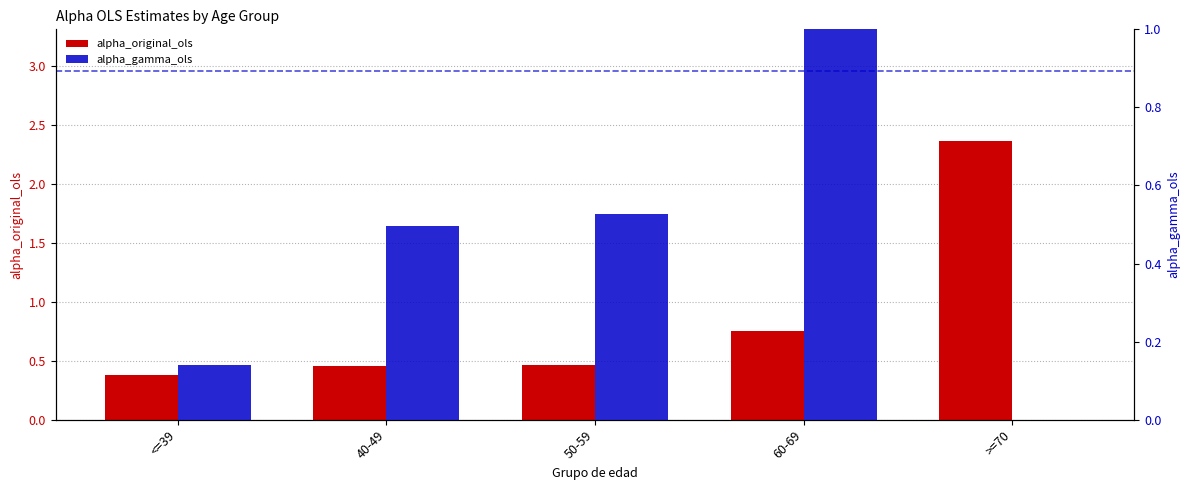

What is the label of the 5th bar from the right?

<=39